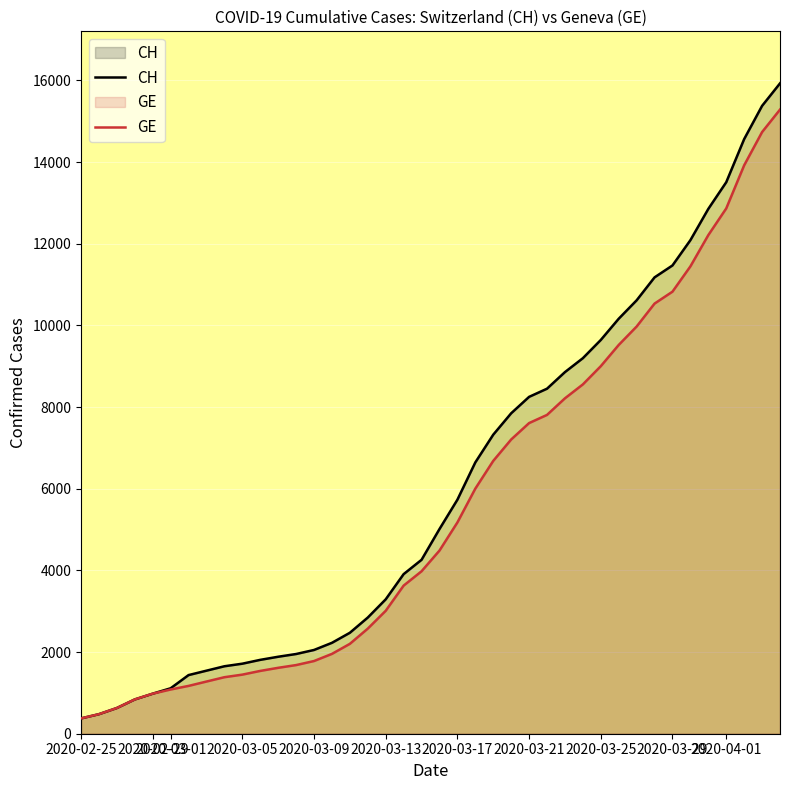

What are all the series names shown in the legend?

CH, GE